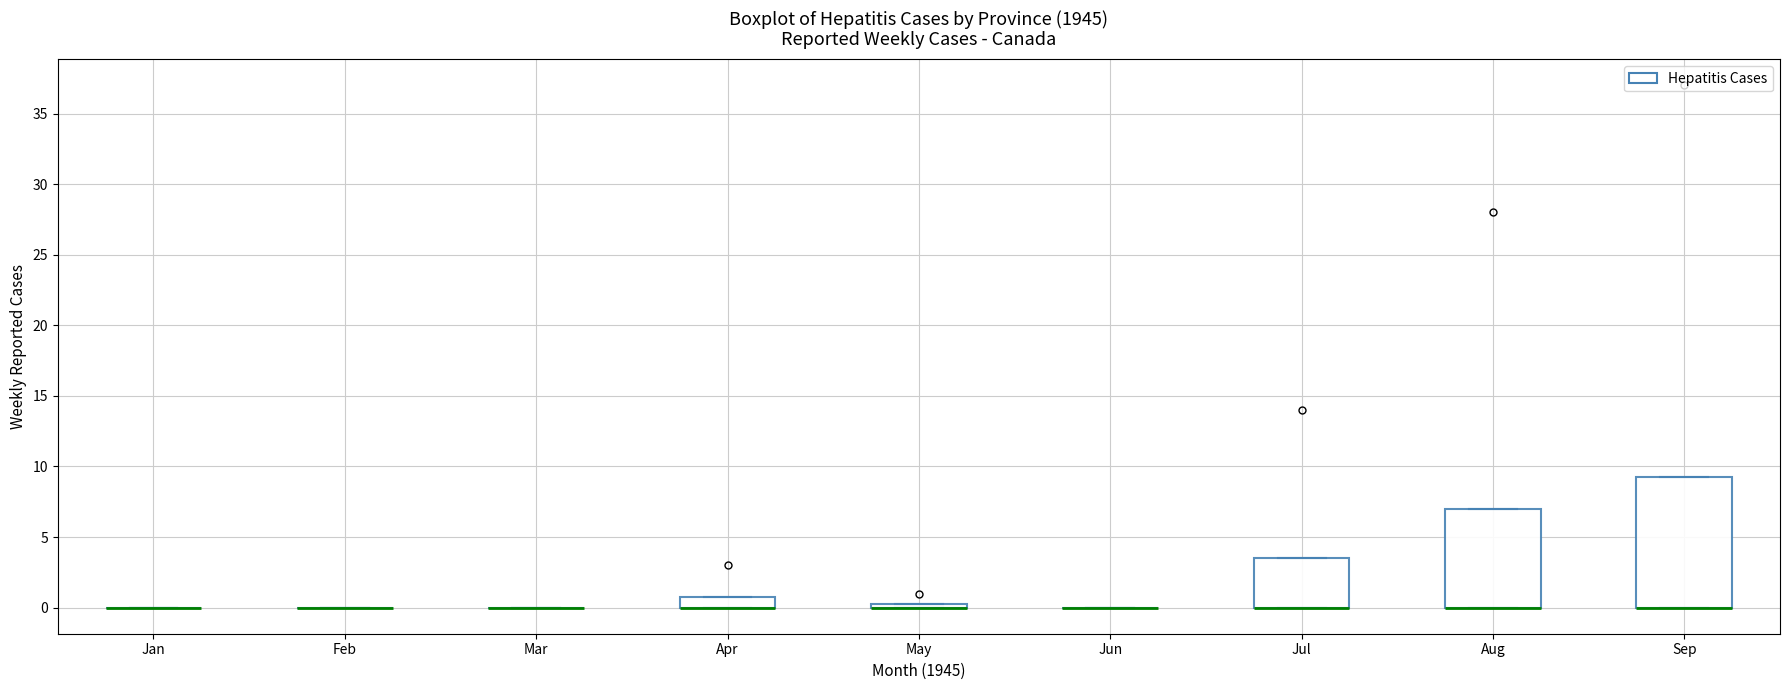

Which box is the tallest, from its lower edge to its upper edge?

Sep